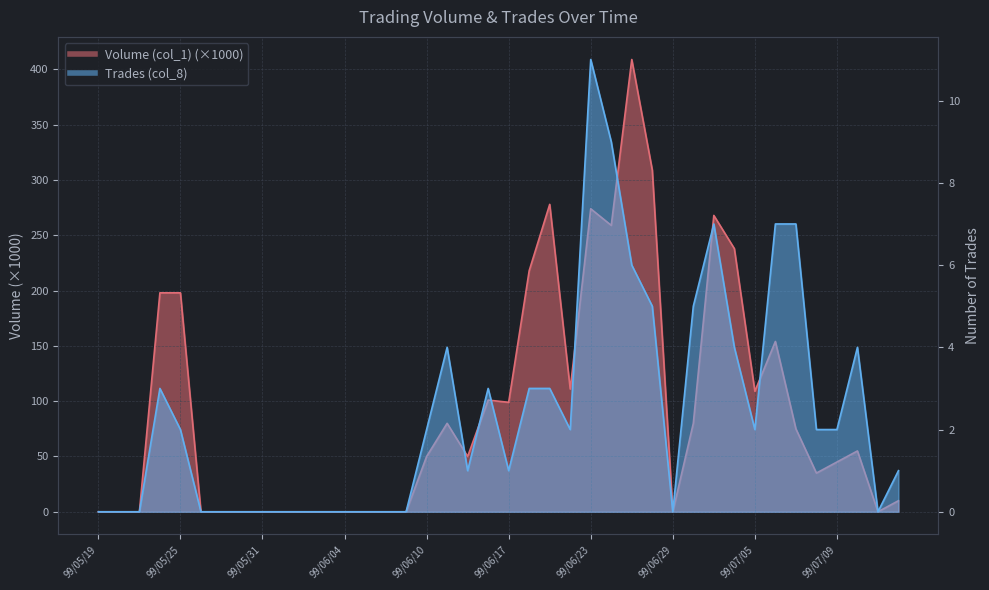

What is the maximum value shown in the chart?

409